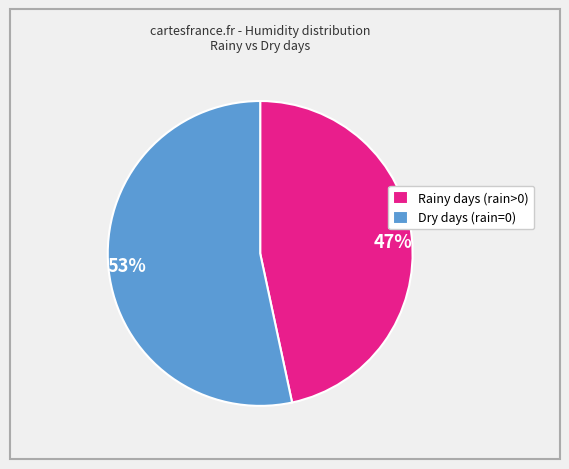

Combined, do Dry days (rain=0) and Rainy days (rain>0) account for over 50%?

Yes